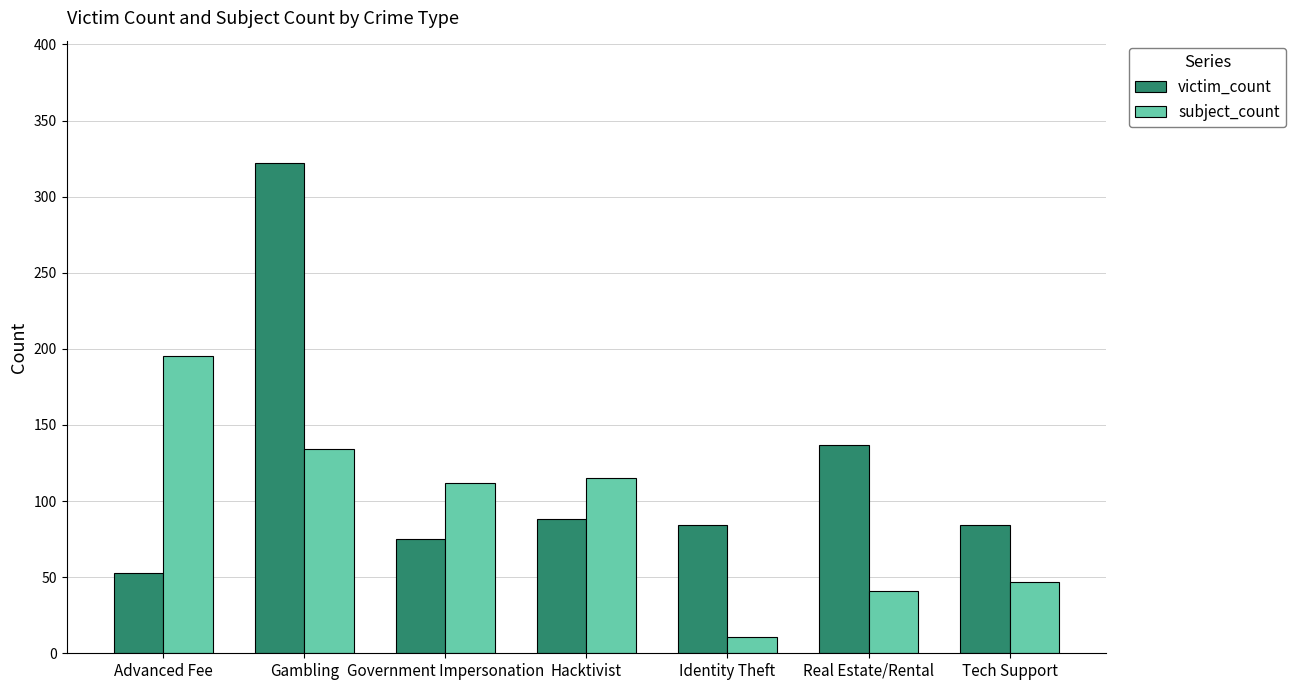

Count the number of categories in the chart.

7